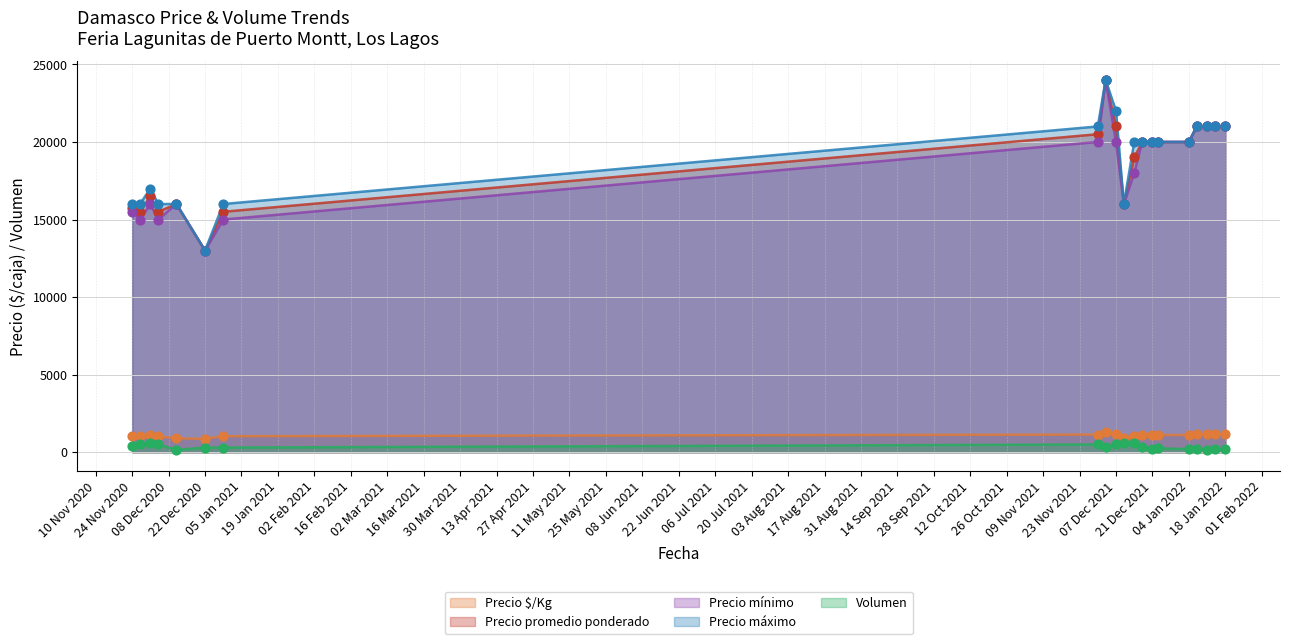

At how many categories does at least one series exceed 21019?

2